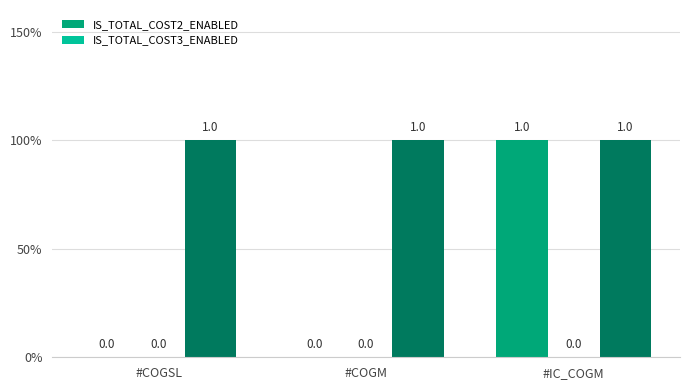

How many categories are shown in the chart?

3